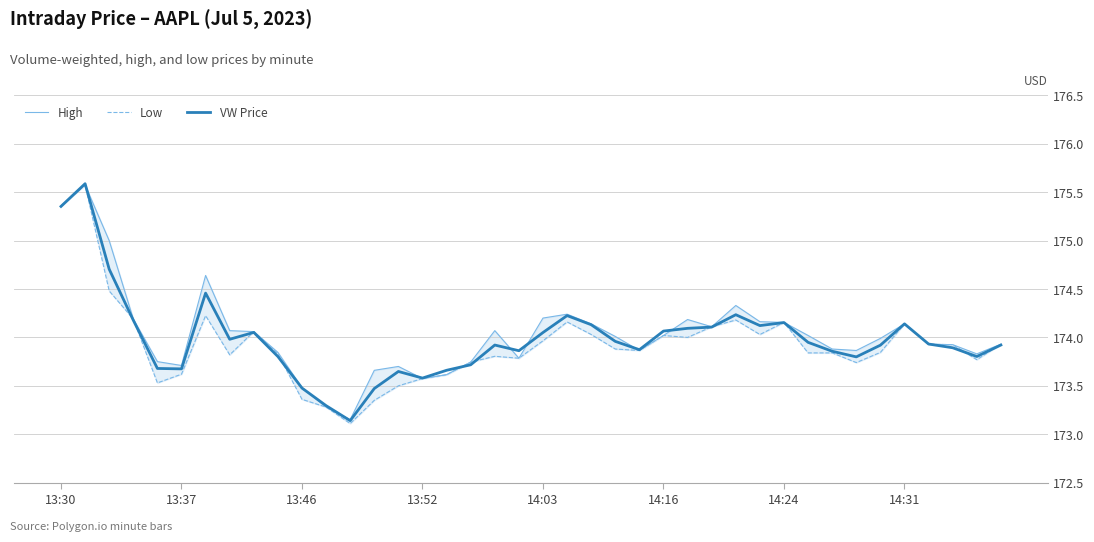

What is the minimum value for VW Price?

173.1